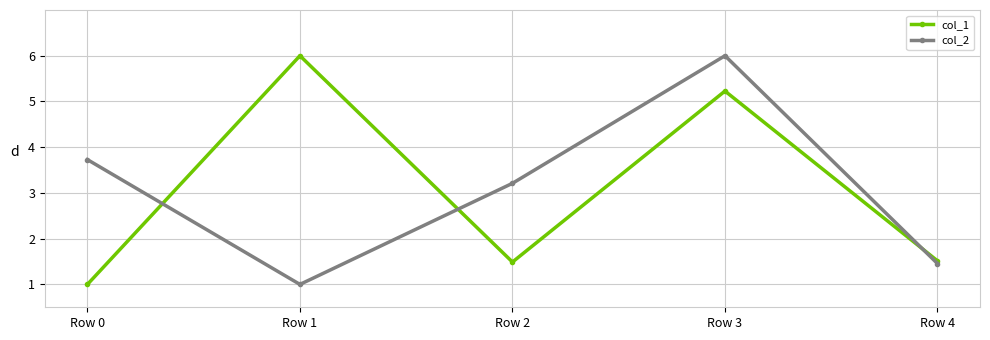

True or false: col_1 has a value of 6.0 at Row 1.

True